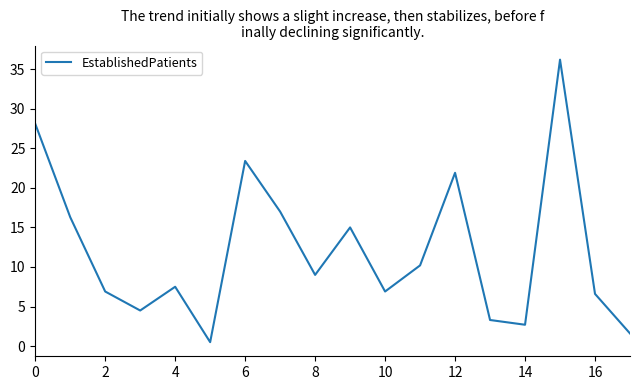

What is the greatest value displayed?

36.2